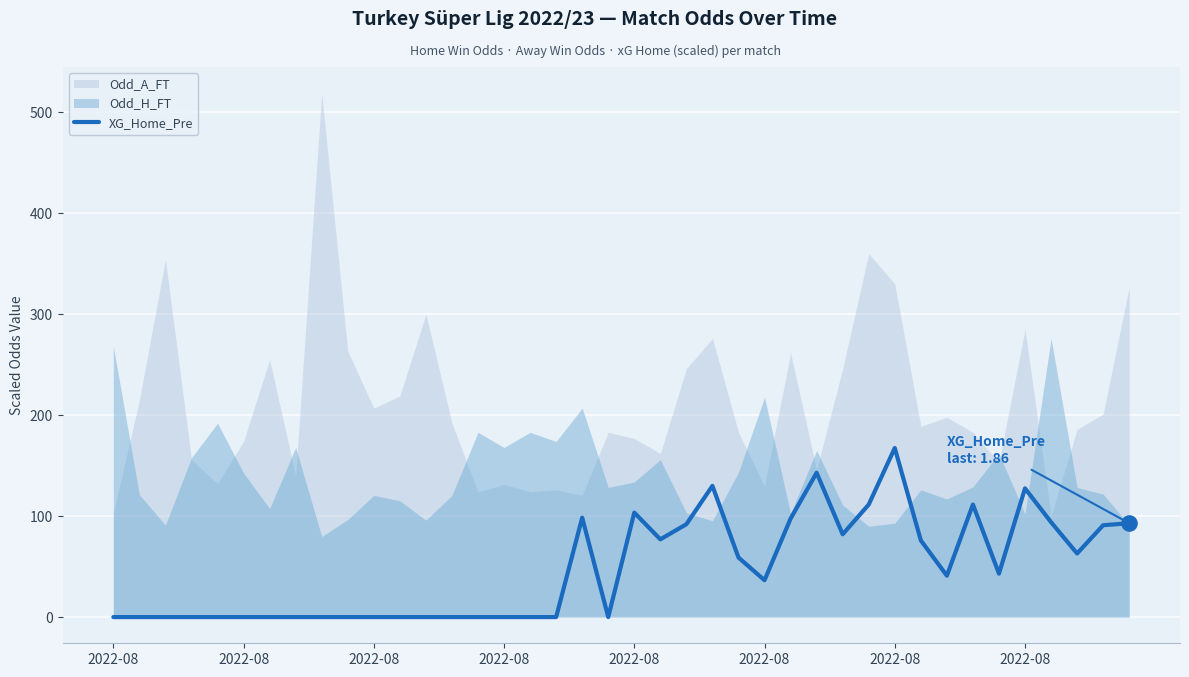

What is the change in value from 18 to 30?

+69.0